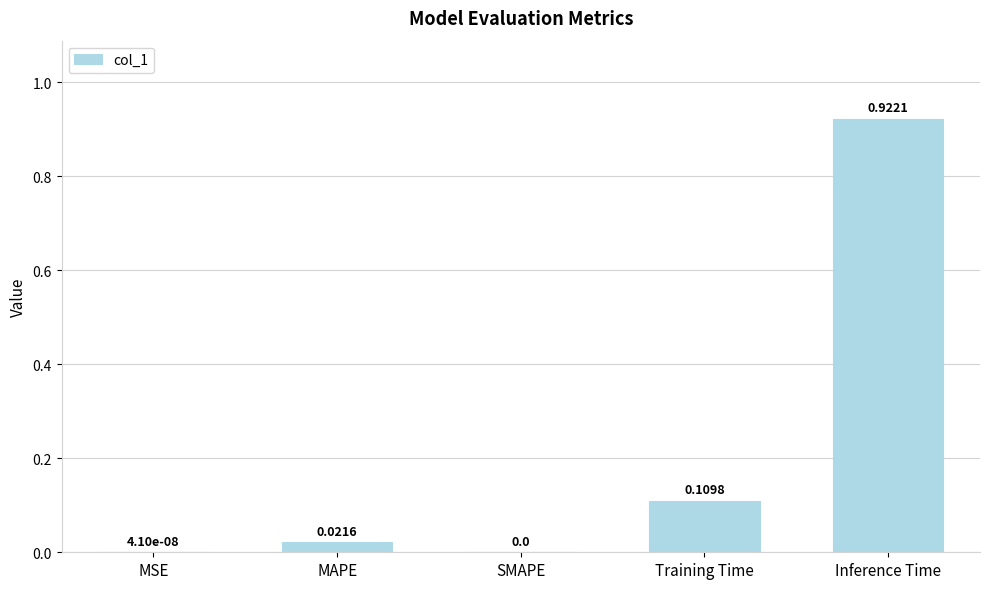

Which has a higher value, MAPE or Inference Time?

Inference Time